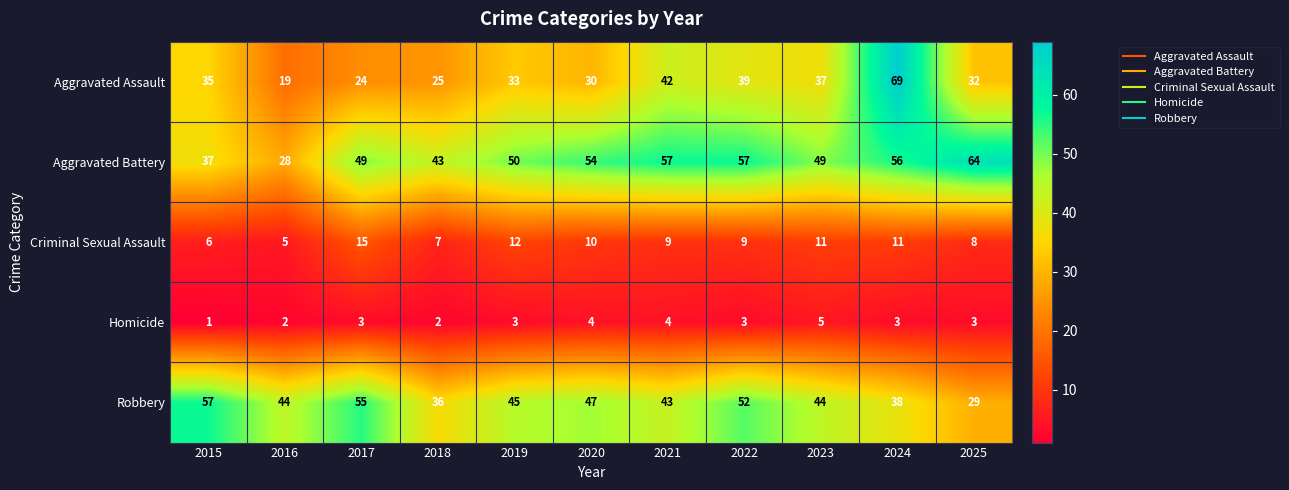

What is the difference between the second highest and minimum values in the Aggravated Battery series?

29